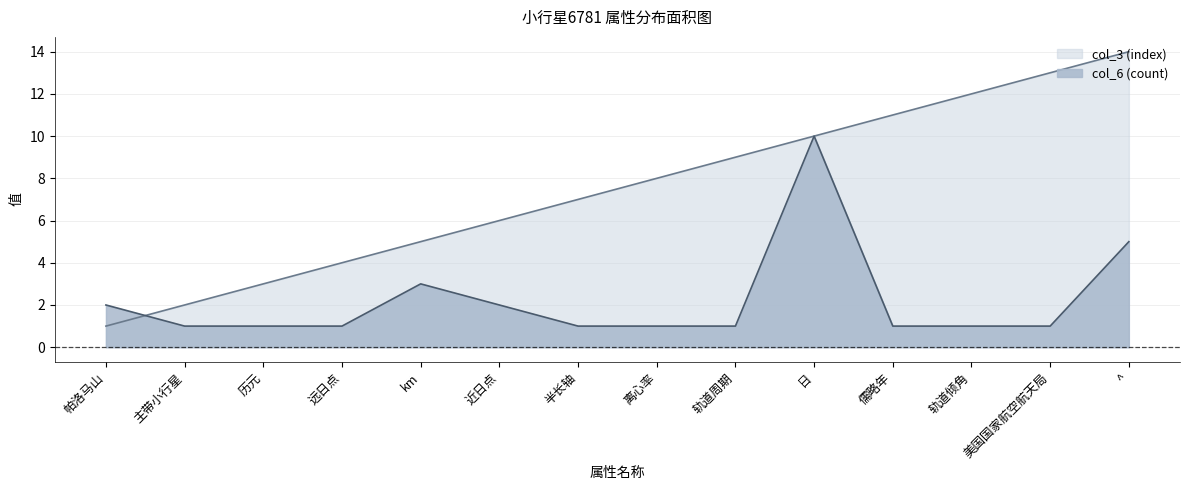

Is the value of col_6 (count) at 主带小行星 greater than the value of col_3 (index) at km?

No